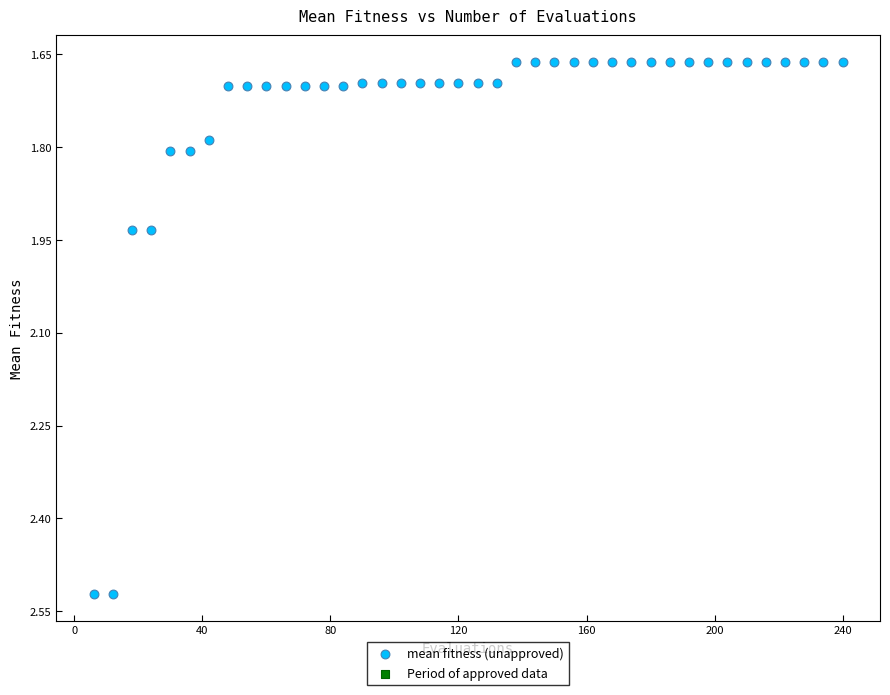

What is the range of Y values (max minus min)?

0.9